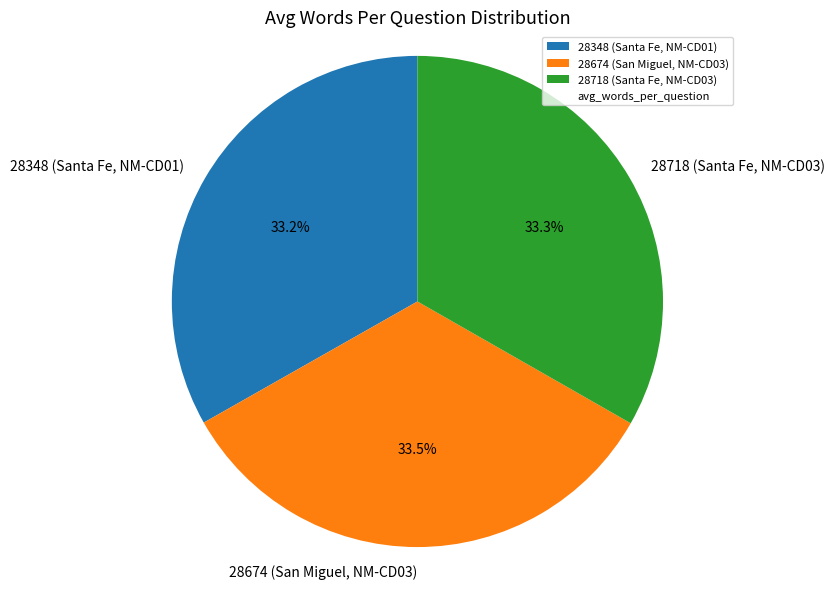

Approximately how many times larger is the value at 28718 (Santa Fe, NM-CD03) compared to 28674 (San Miguel, NM-CD03)?

1.0